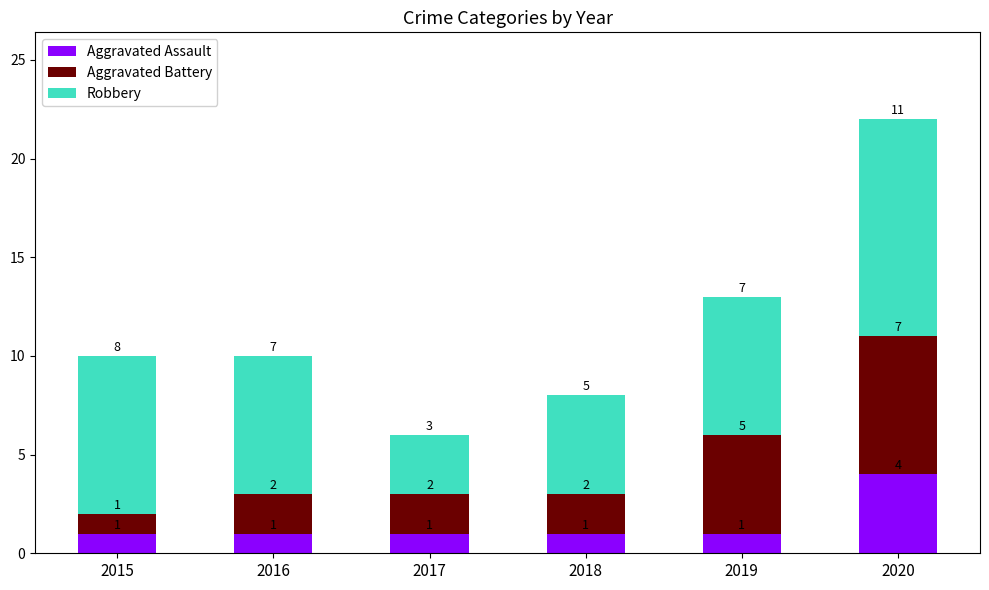

Which category has the highest value in the Aggravated Assault series?

2020